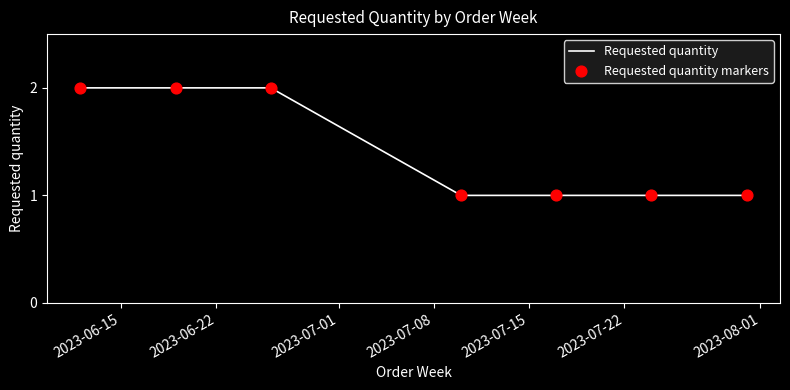

True or false: there are more than 2 points higher than both neighbors.

False